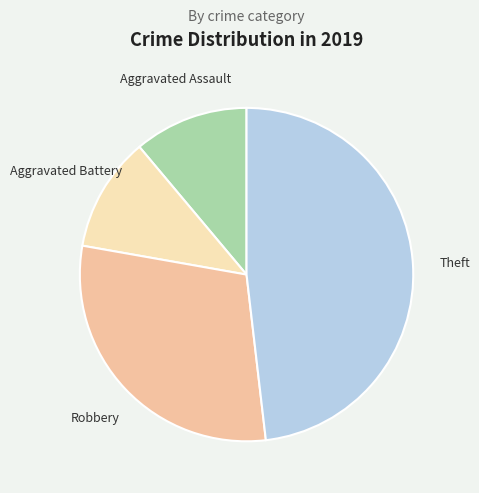

Between Aggravated Battery and Theft, which is larger?

Theft